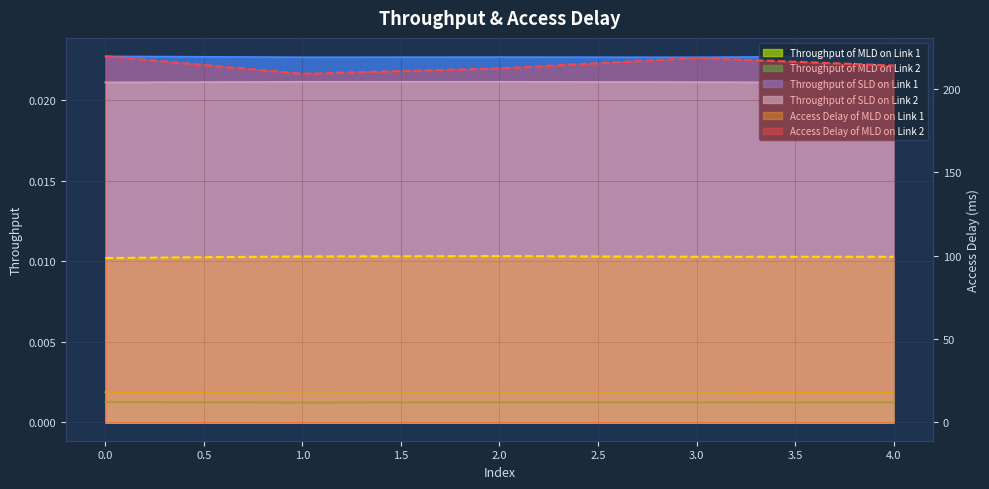

Which series changed the most between 3 and 4?

Access Delay of MLD on Link 2